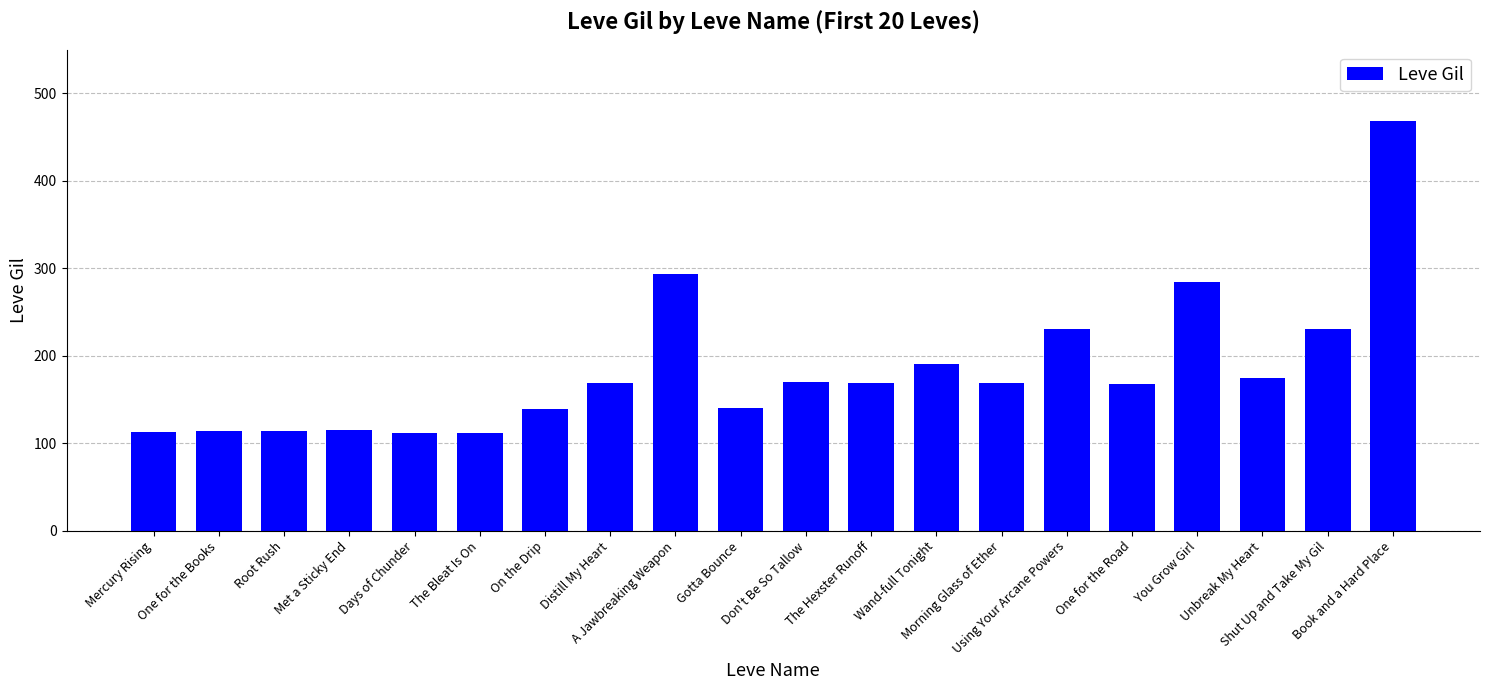

What is the label of the 9th bar from the right?

The Hexster Runoff